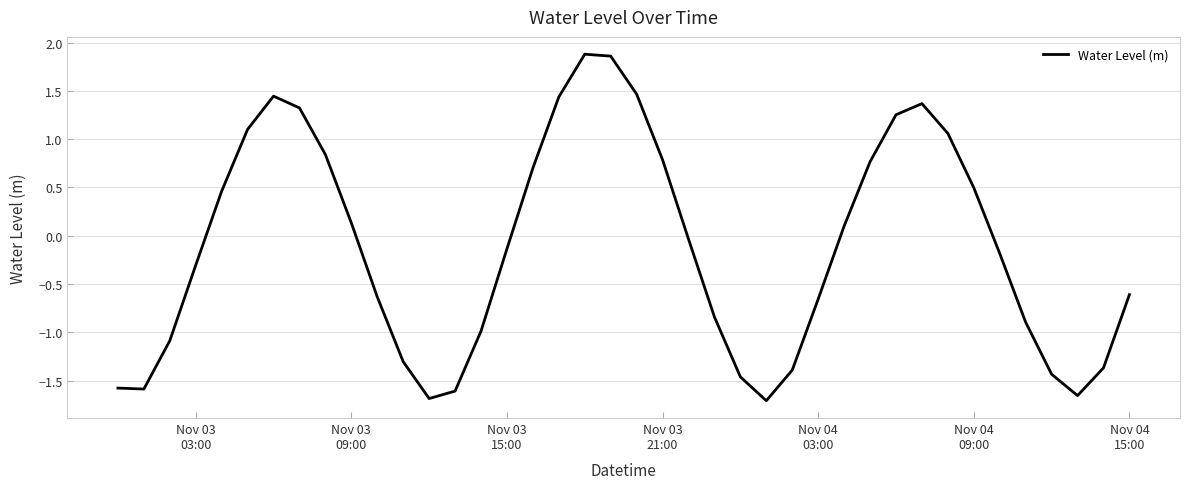

What is the sum of all values?

-4.7